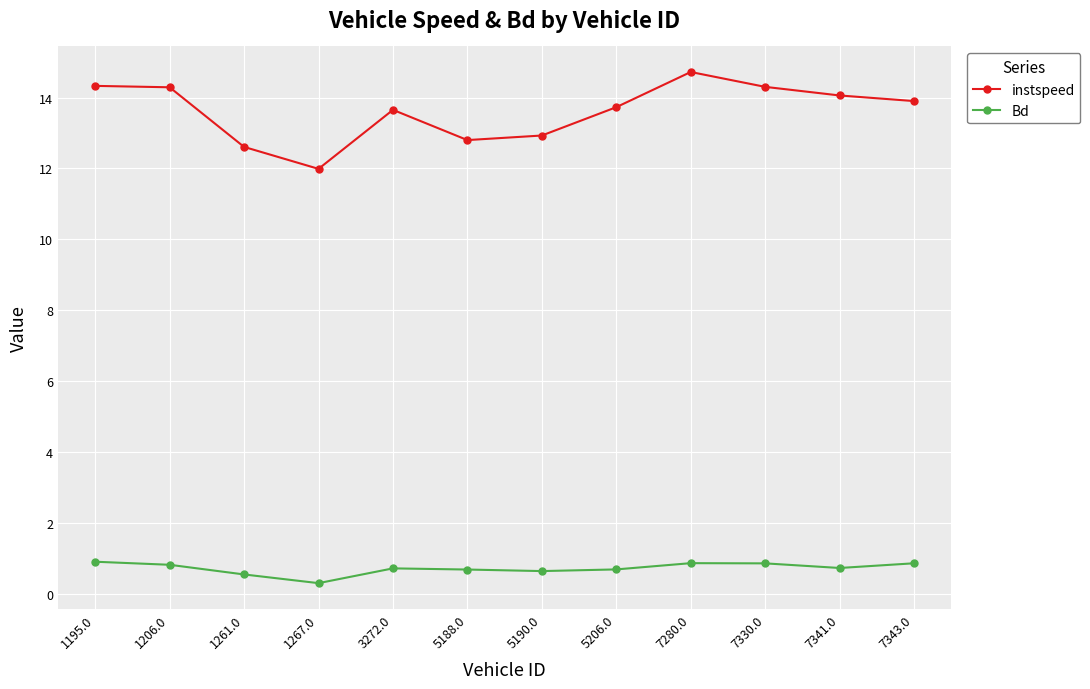

What is the average value of the Bd series?

0.7